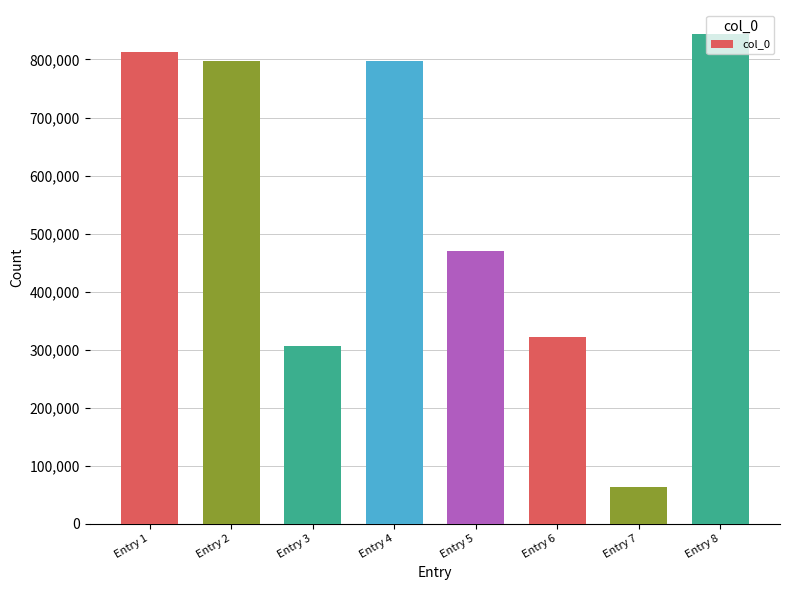

Are the bars grouped side by side (vs. stacked)?

No